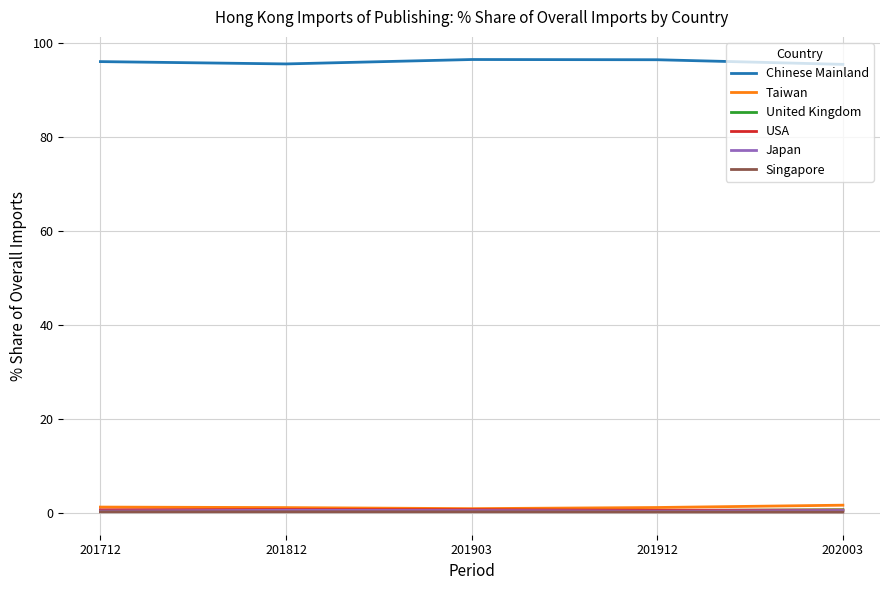

Which series has the largest total across all categories?

Chinese Mainland